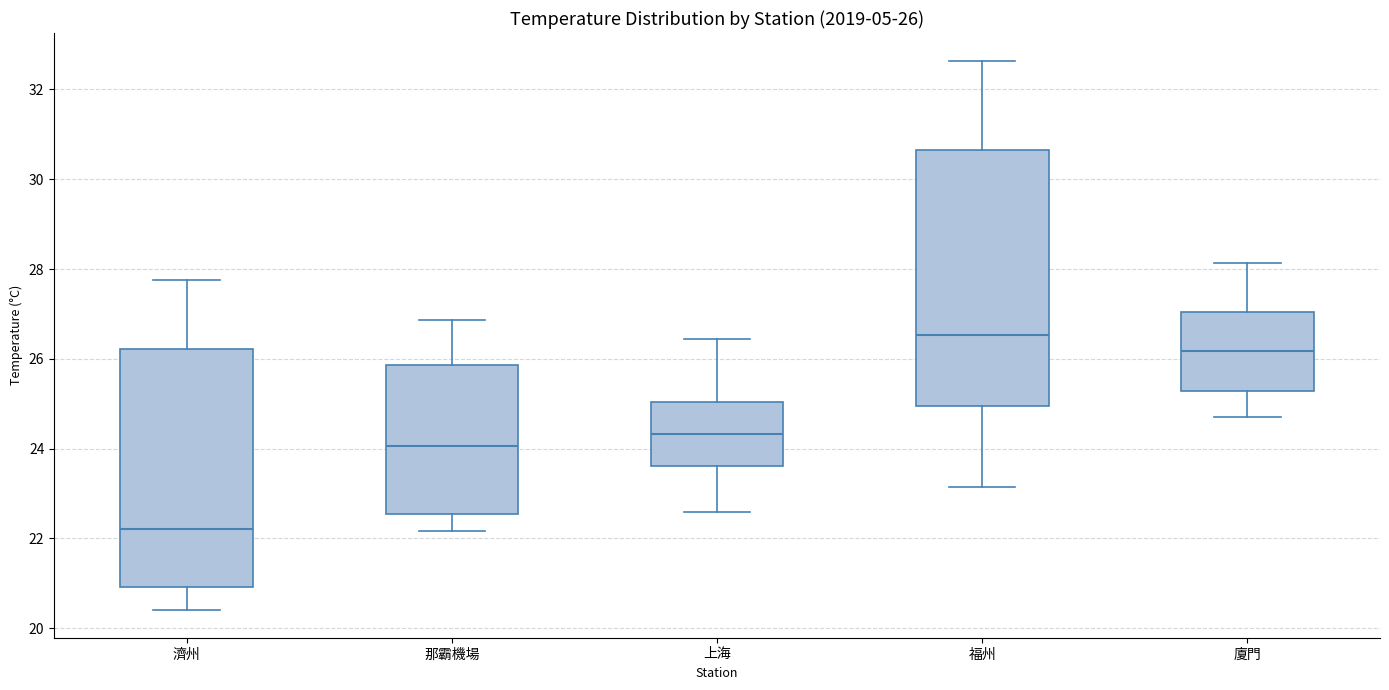

Comparing the boxes themselves (not the whiskers), which one is the tallest?

福州